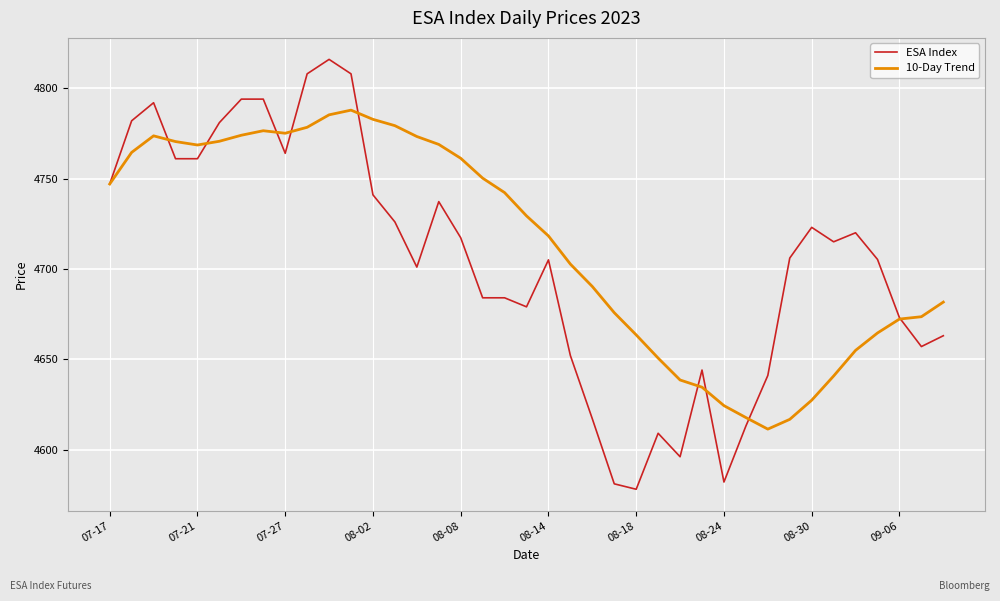

List the series in order of their peak value, lowest first.

10-Day Trend, ESA Index